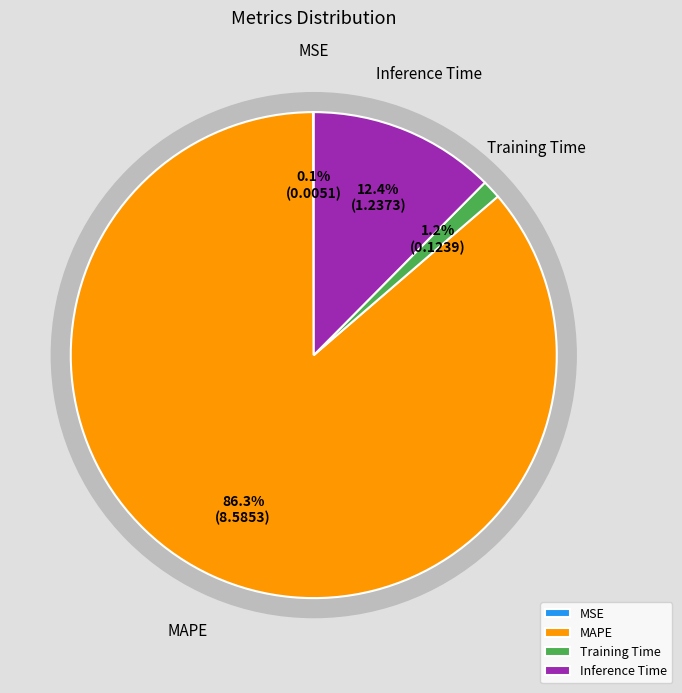

Rank the categories by value from highest to lowest.

MAPE, Inference Time, Training Time, MSE